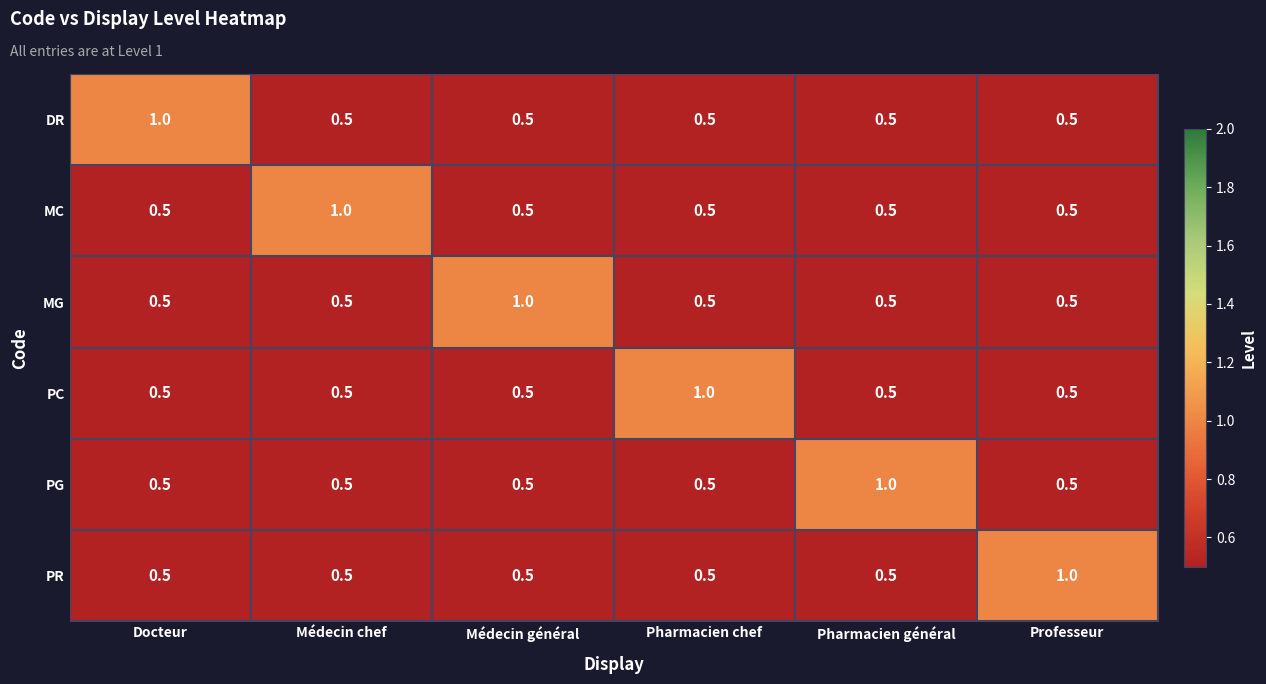

What is the approximate value of PR at Docteur?

0.5